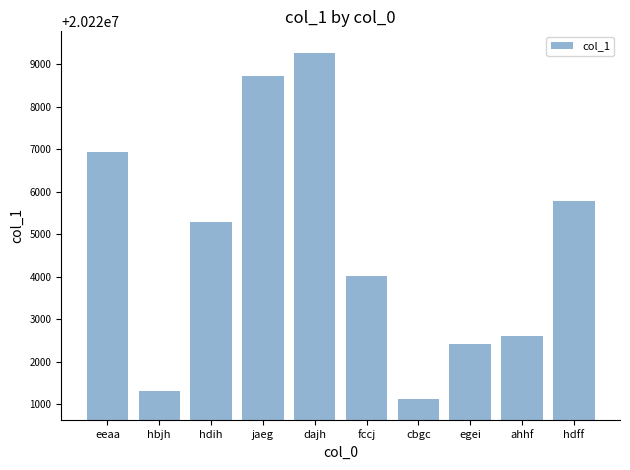

The chart shows a value of 20222417 at egei. True or false?

True